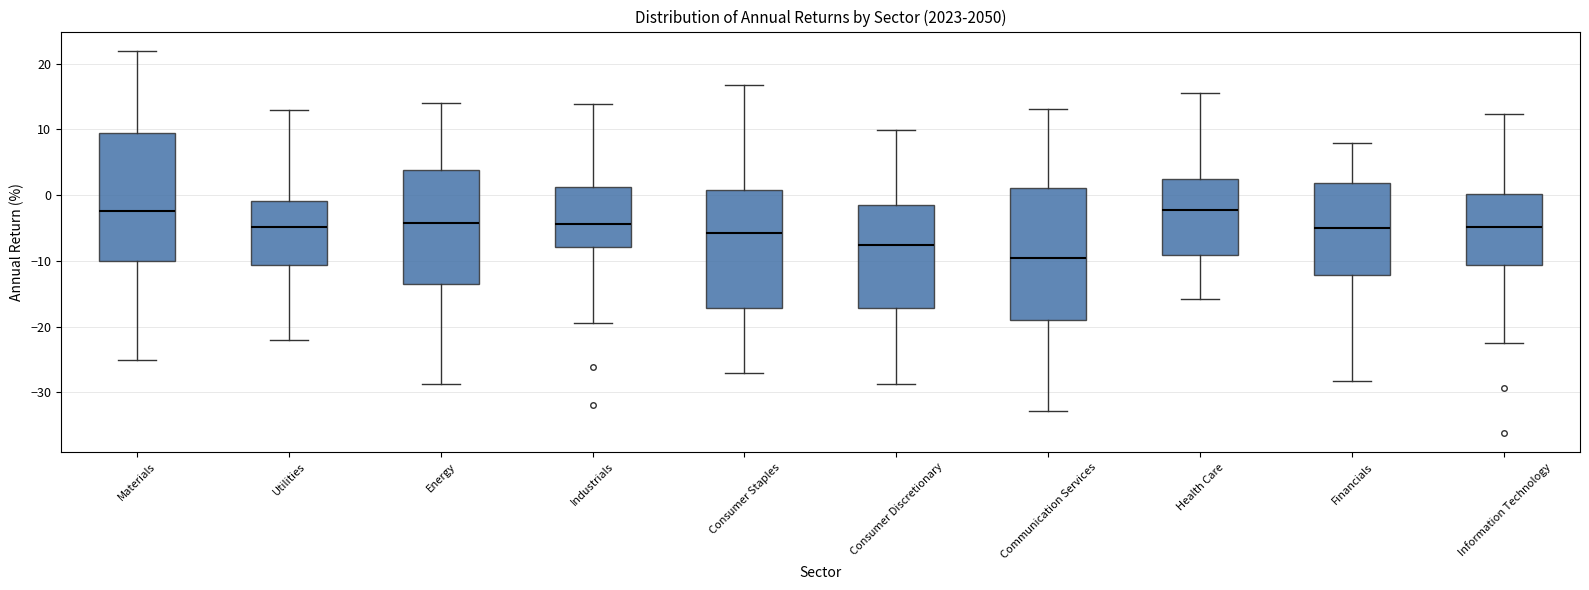

Where does the lower whisker of the box for Consumer Discretionary end on the y-axis? The values are not printed on the chart, so give them approximately, as read against the axis.

-29